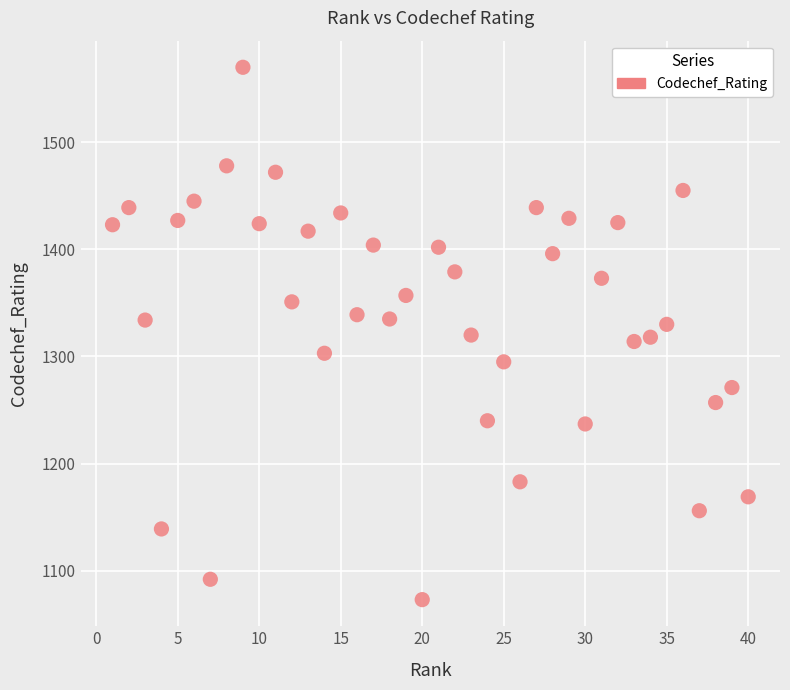

What is the range of Y values (max minus min)?

497